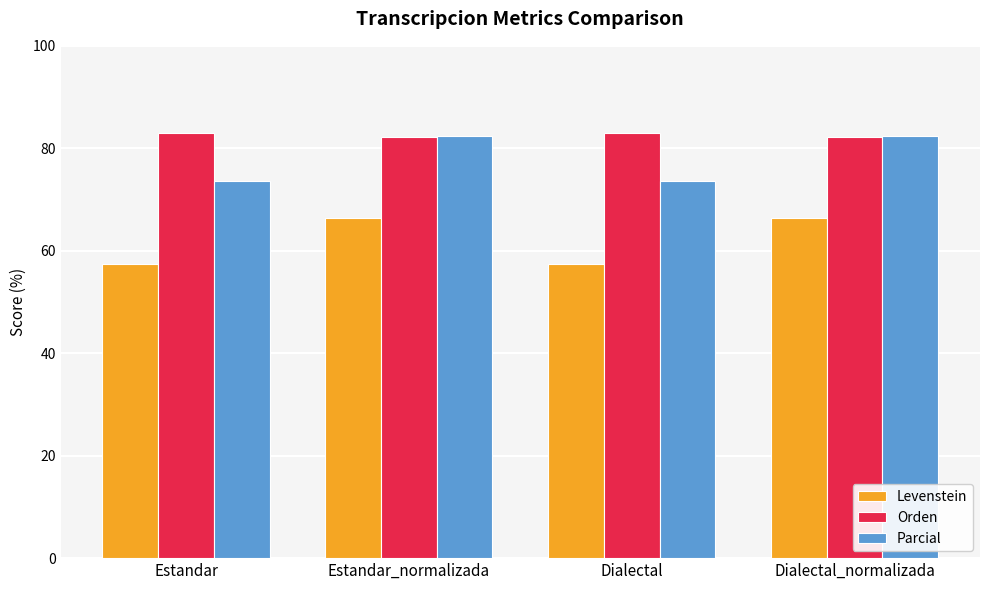

At which label does Orden first exceed 83?

Estandar